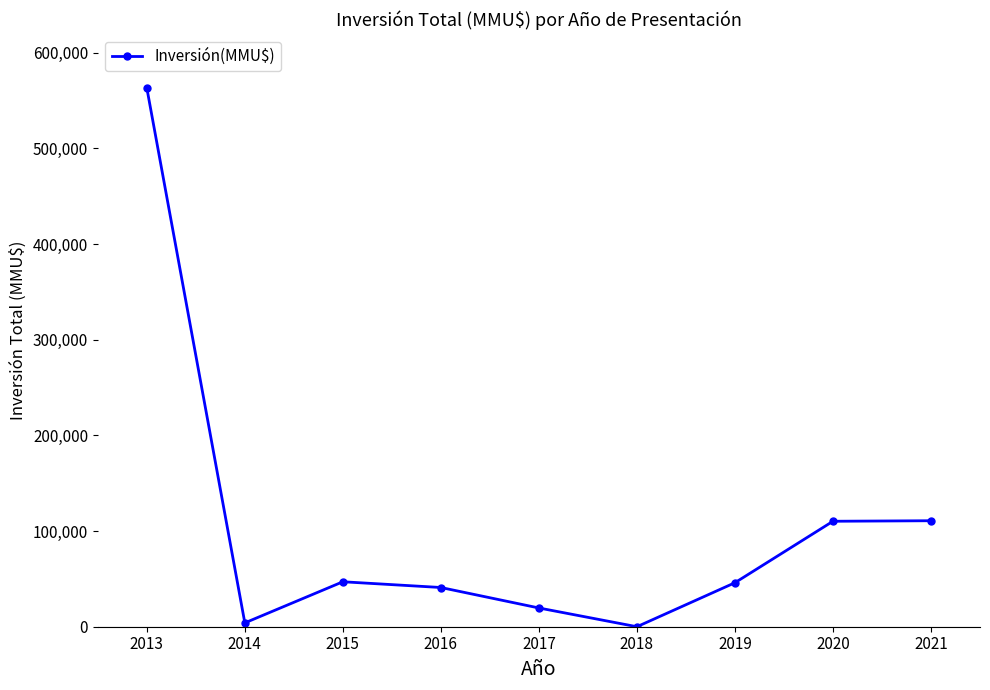

What is the difference between the values at 2015 and 2013?

516311